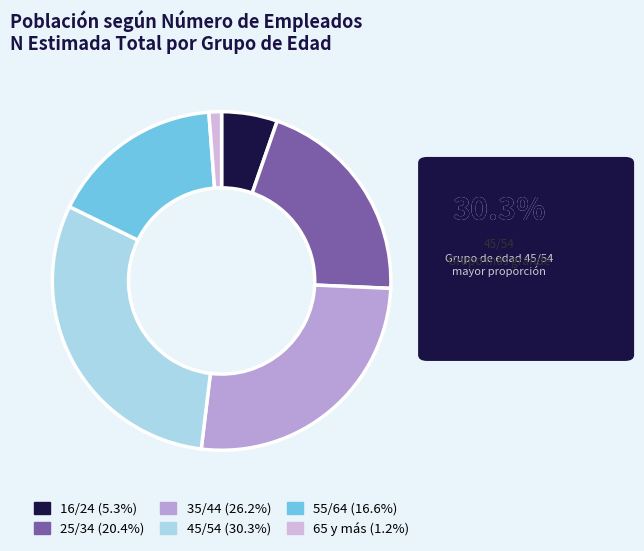

Approximately how many times larger is the value at 55/64 compared to 16/24?

3.1